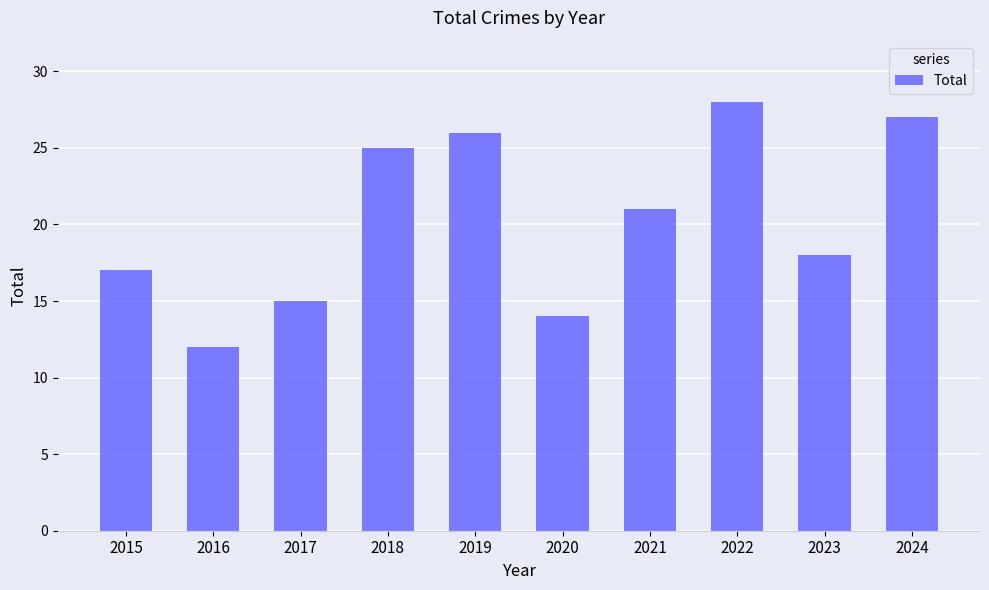

Which has a higher value, 2021 or 2022?

2022